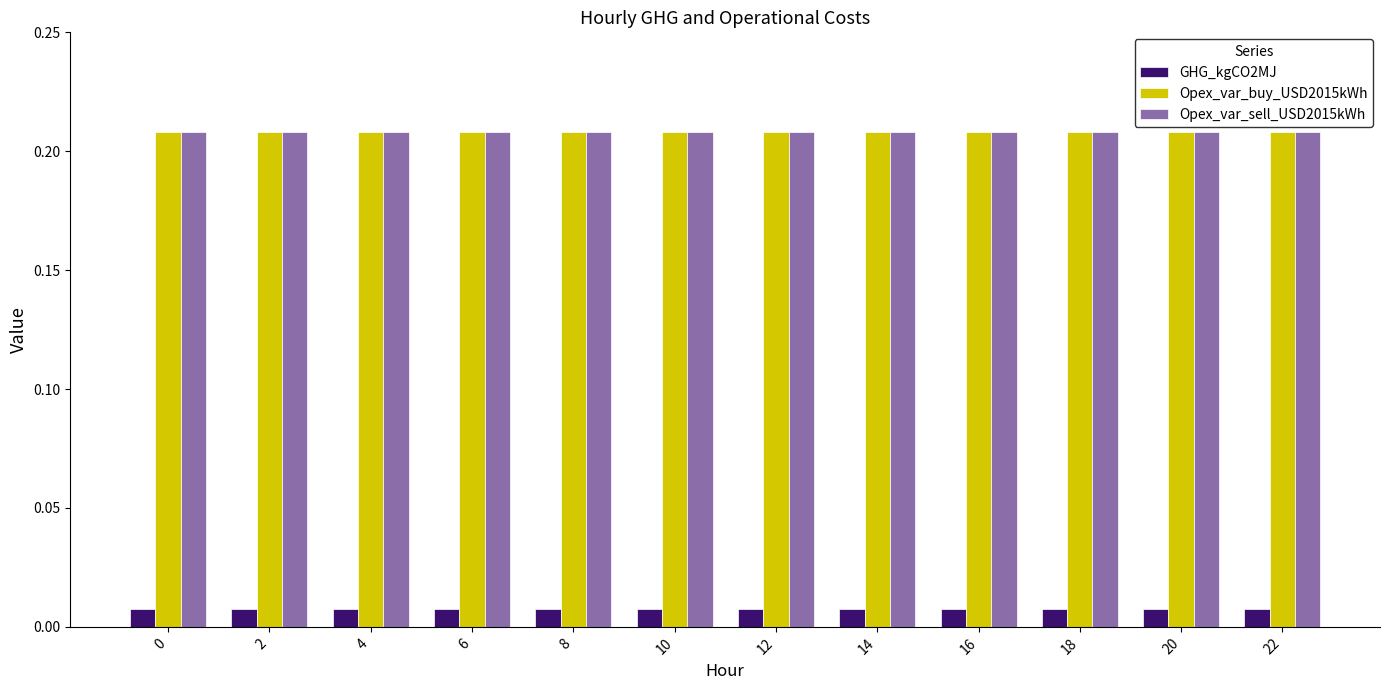

What are all the series names shown in the legend?

GHG_kgCO2MJ, Opex_var_buy_USD2015kWh, Opex_var_sell_USD2015kWh